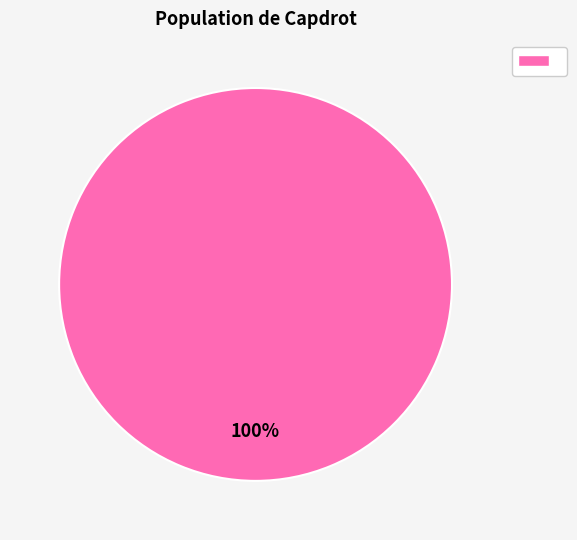

Does any single category account for the majority?

Yes